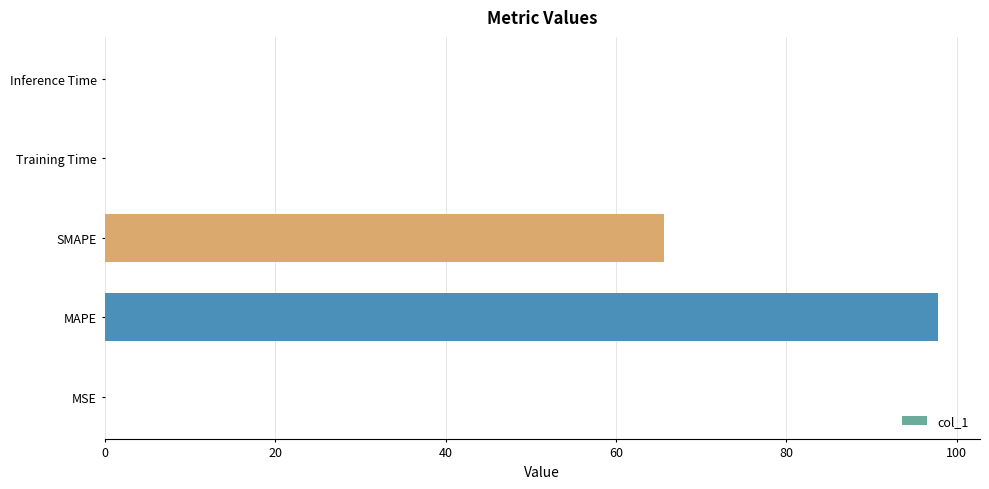

What is the sum of all values?

163.6